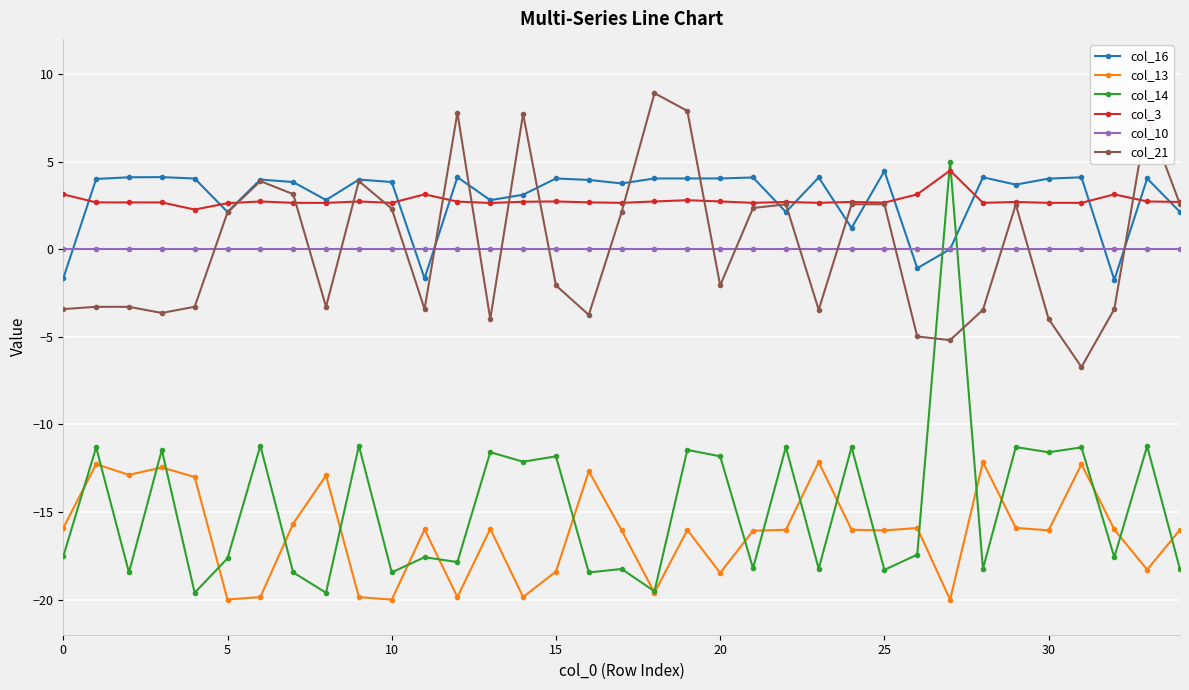

How many values in col_14 are below zero?

34